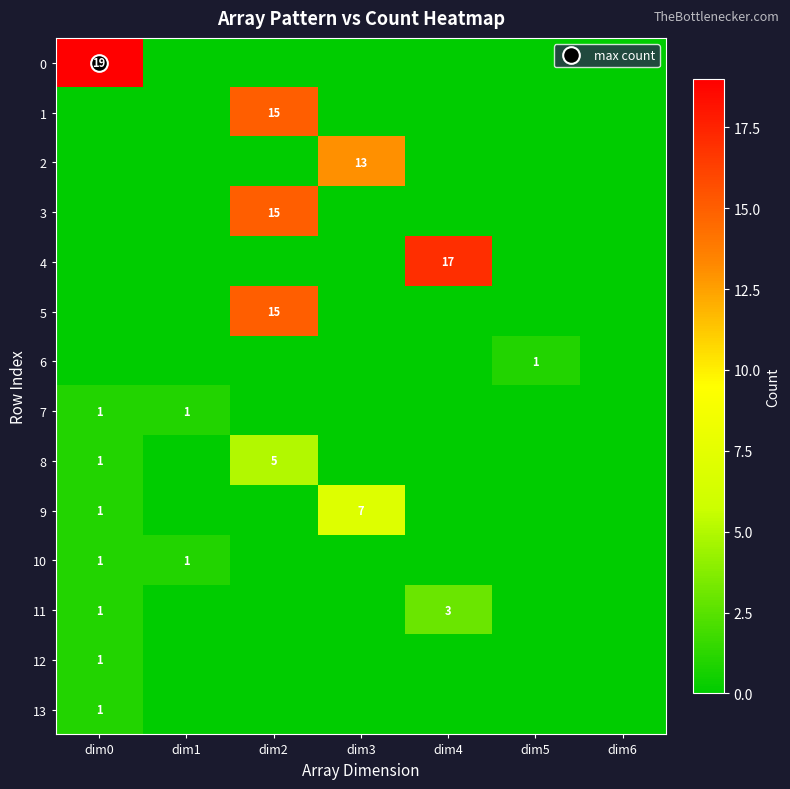

Where is 10 nearest to the value 0?

dim2